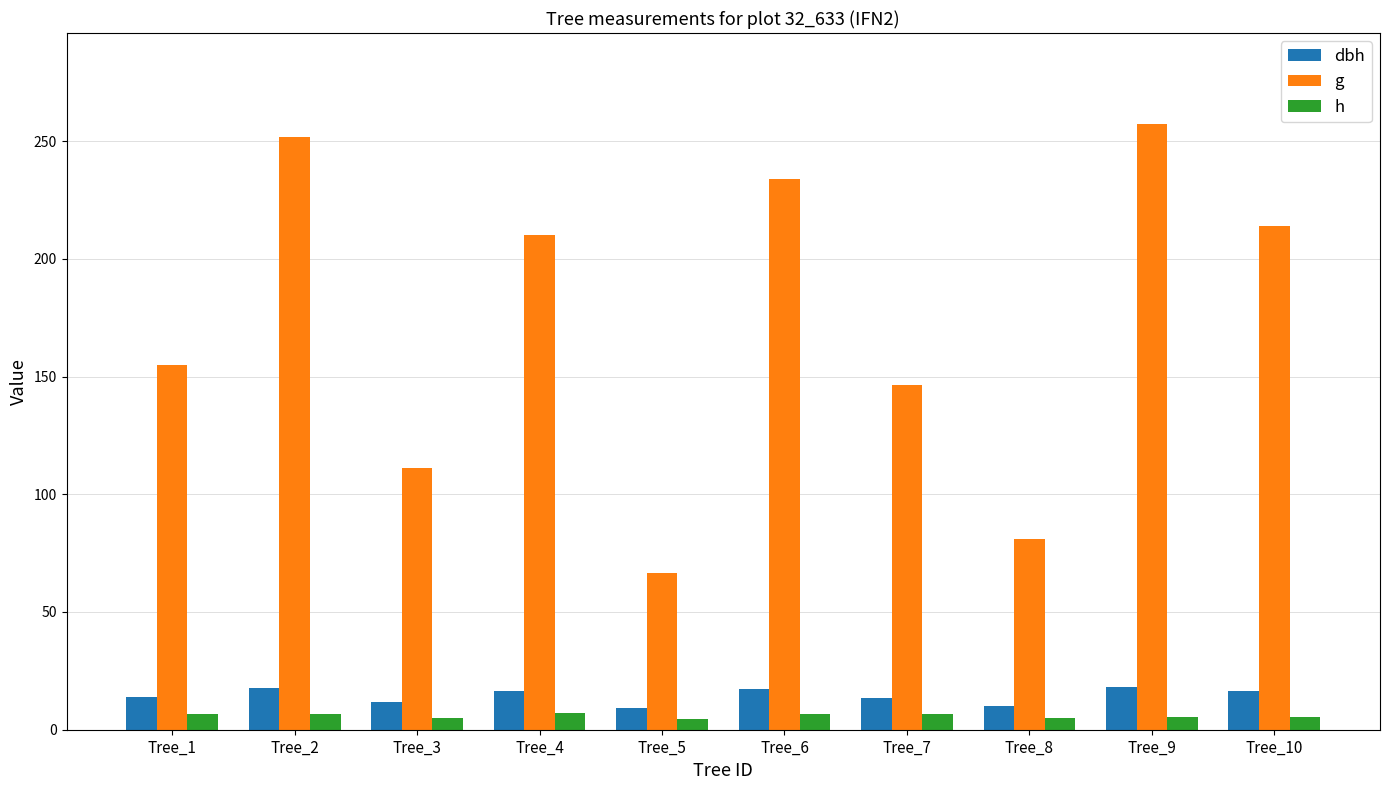

List the series in order of their peak value, lowest first.

h, dbh, g